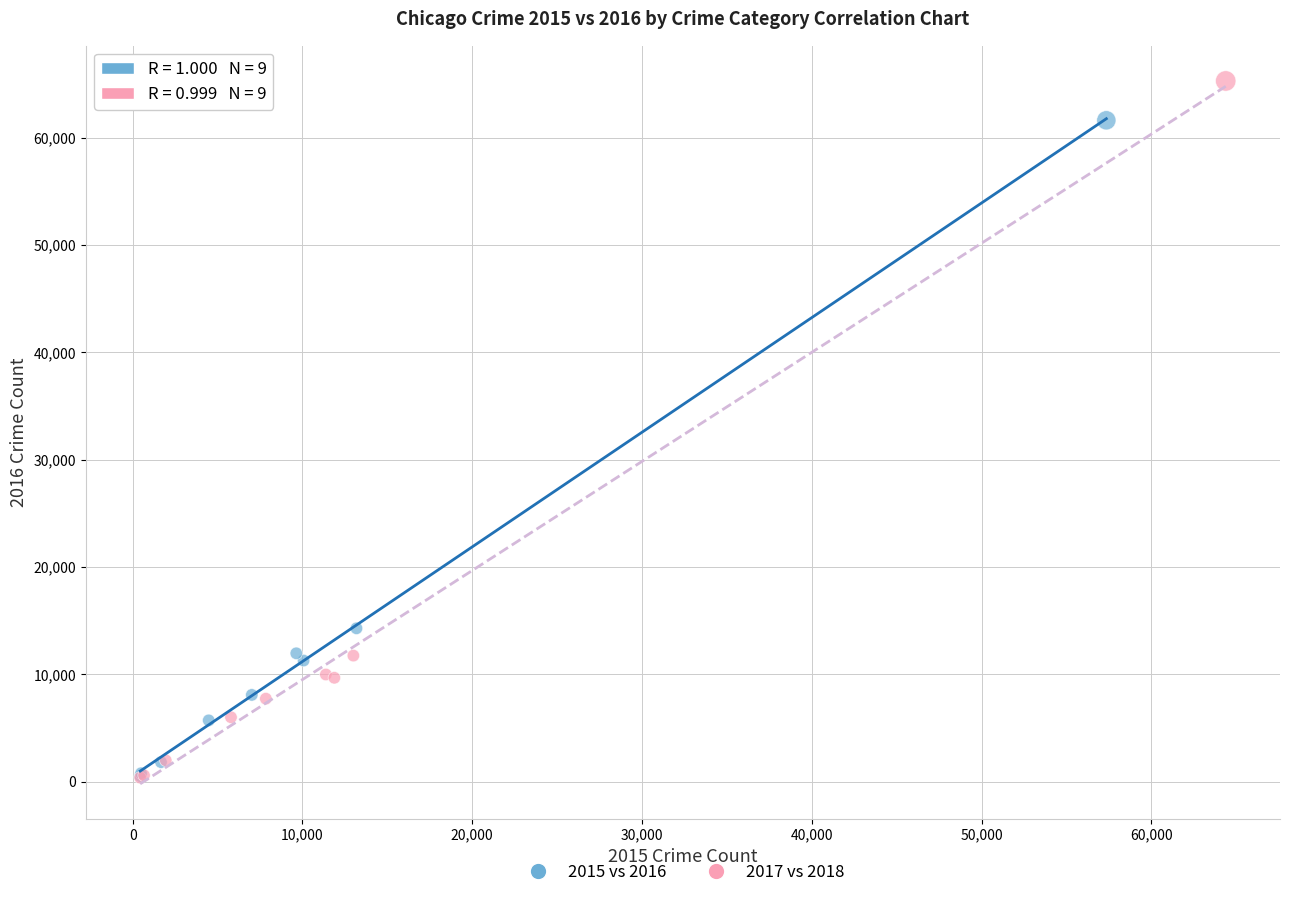

What are all the series names shown in the legend?

2015 vs 2016, 2017 vs 2018